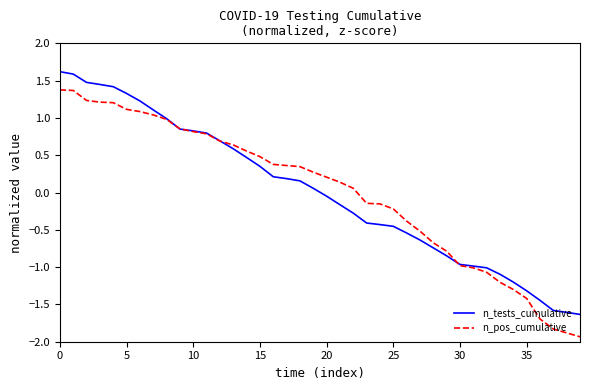

Which series has the largest range (max minus min)?

n_pos_cumulative